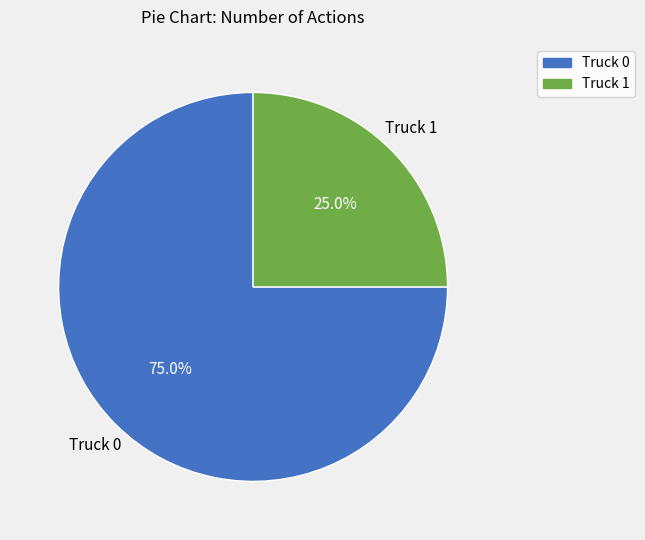

How much of the chart is everything except Truck 0?

25.0%